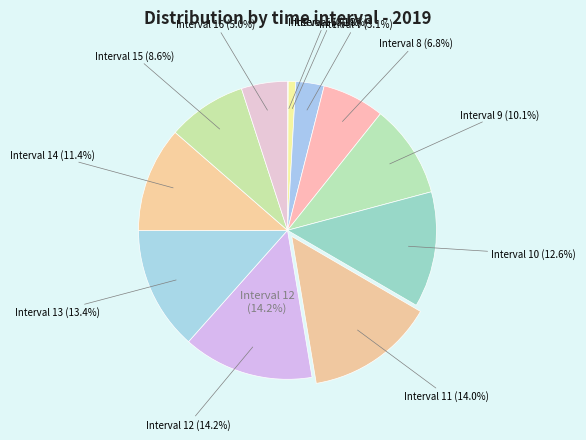

Which category has the biggest portion of the pie?

12